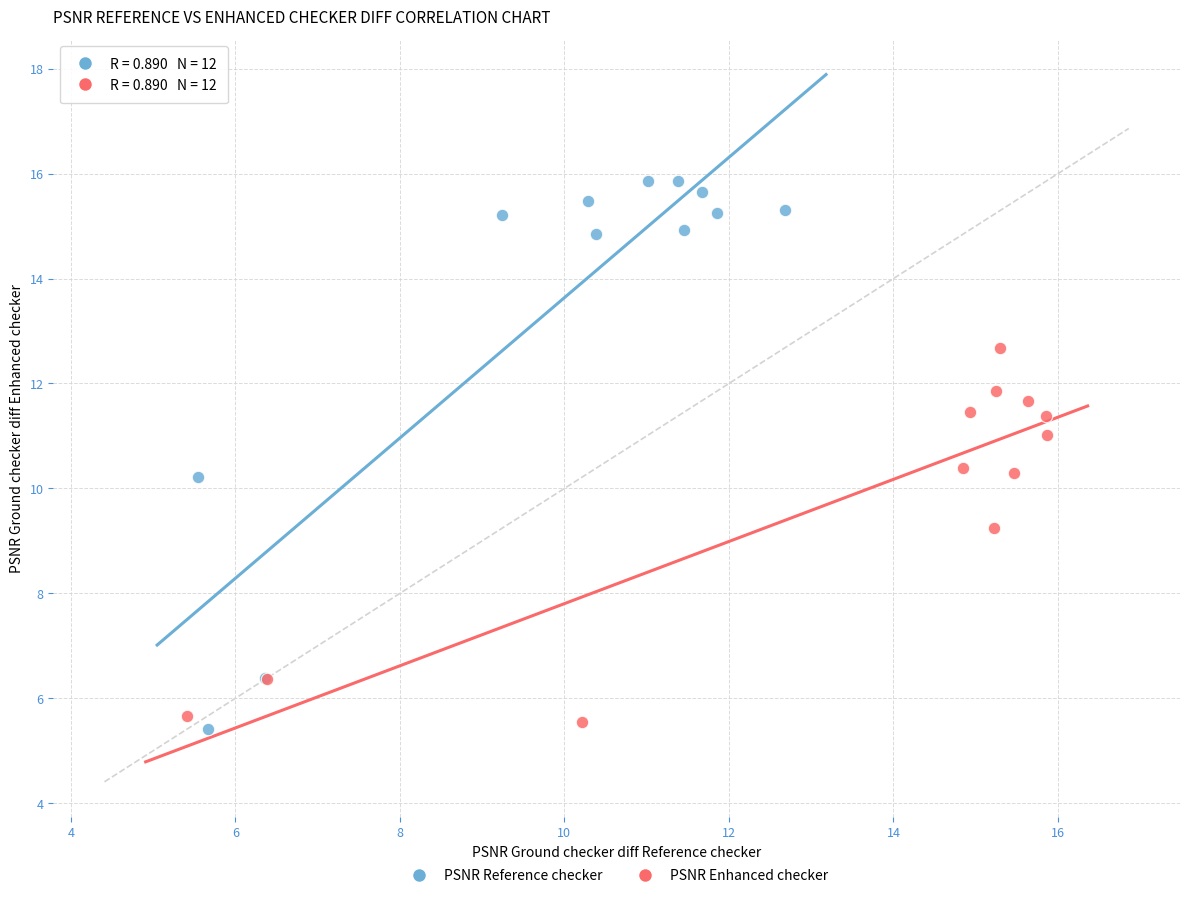

Which series contains the lowest Y value?

PSNR Reference checker